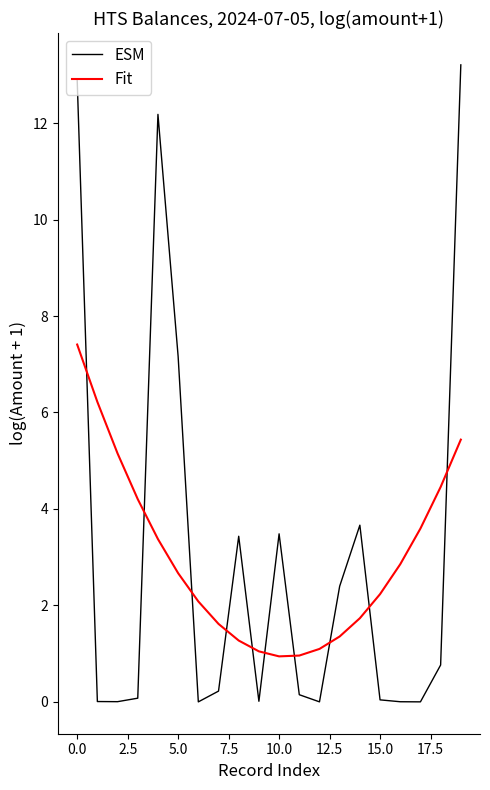

True or false: Fit and ESM intersect in this chart.

True